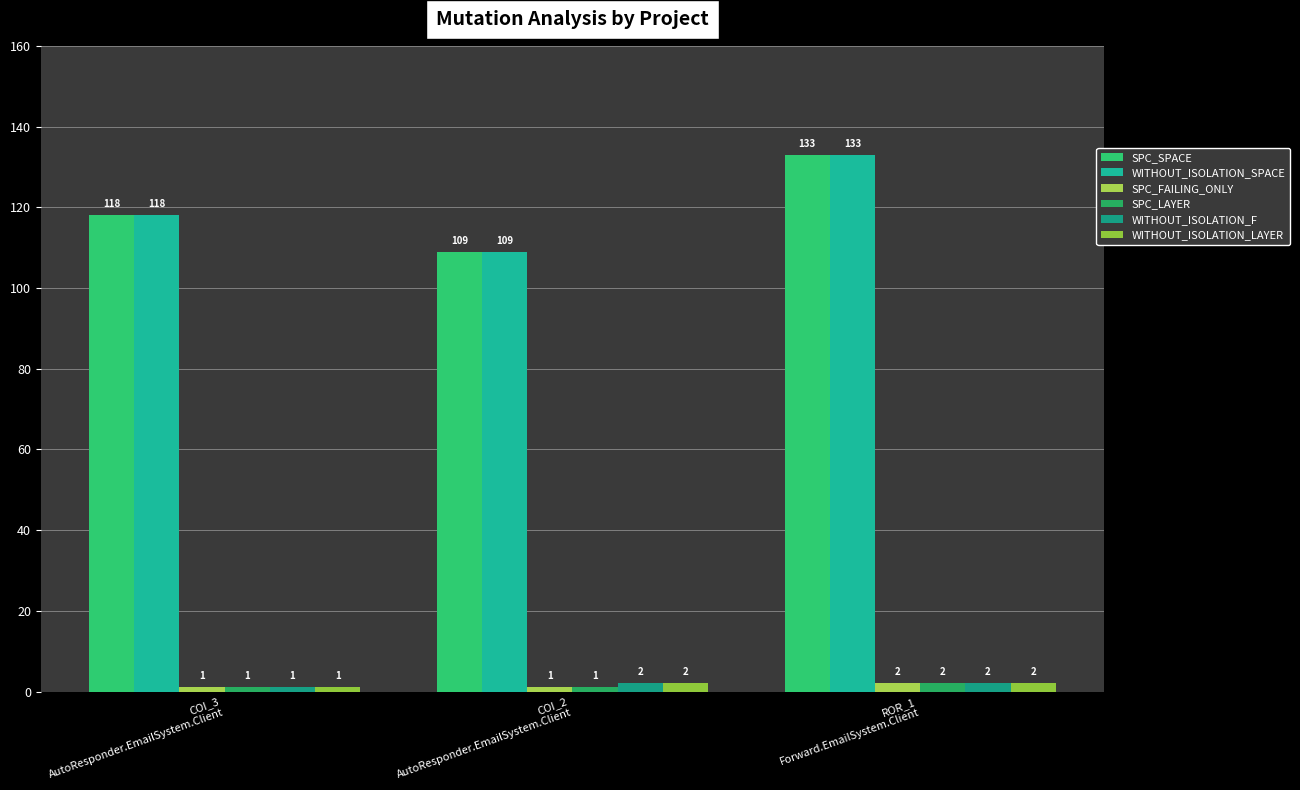

What is the difference between the highest and lowest values at COI_3
AutoResponder.EmailSystem.Client?

117